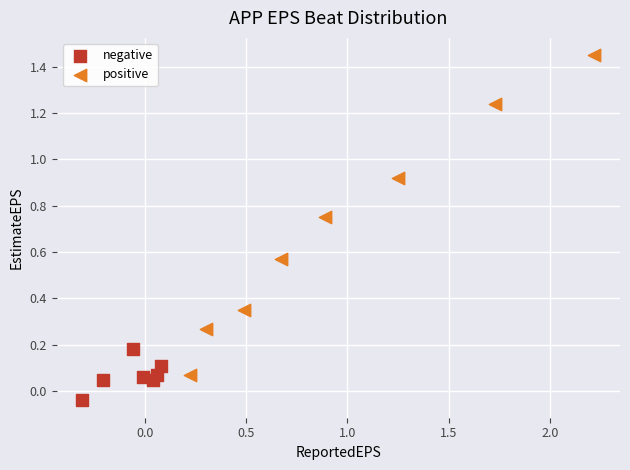

Which series contains the lowest Y value?

negative